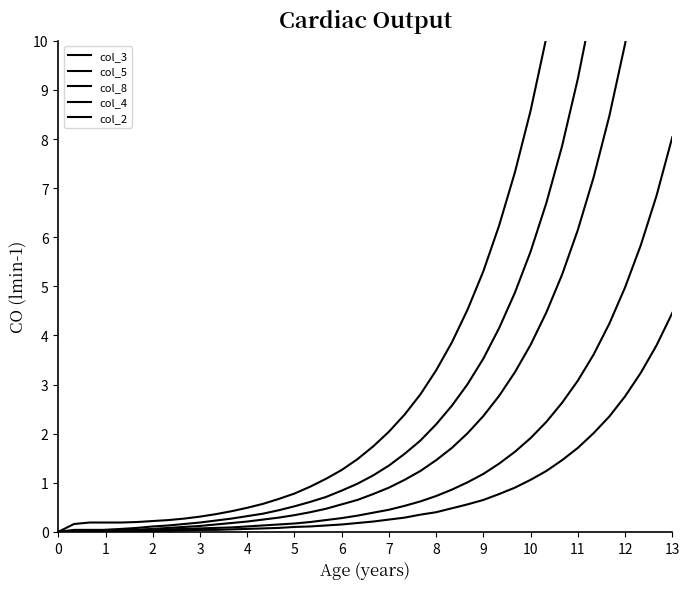

What are all the series names shown in the legend?

col_3, col_5, col_8, col_4, col_2